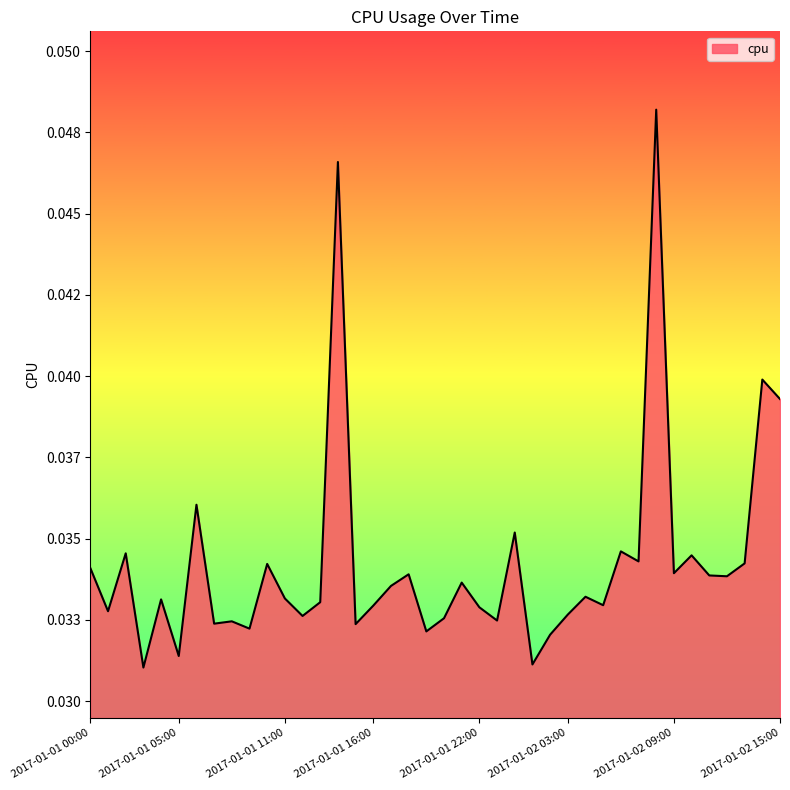

Does the chart display data point markers on the line(s)?

No